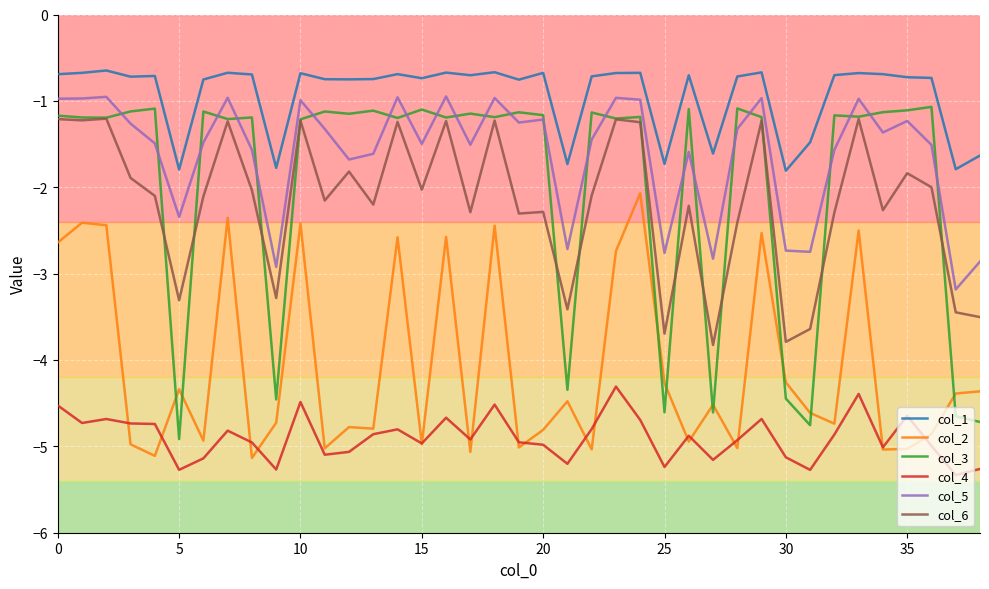

True or false: col_3 and col_2 intersect in this chart.

True